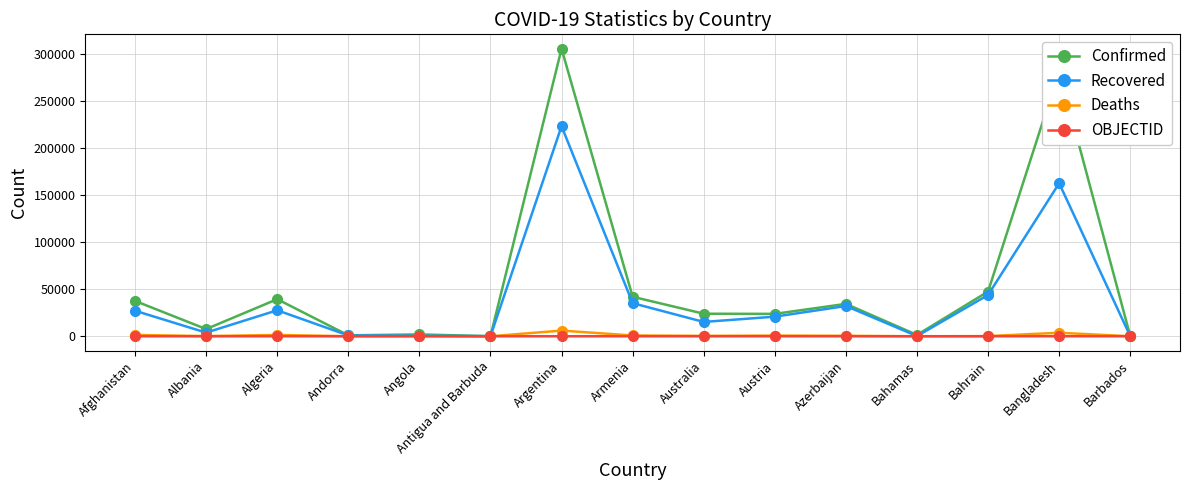

How many lines are shown in the chart?

4